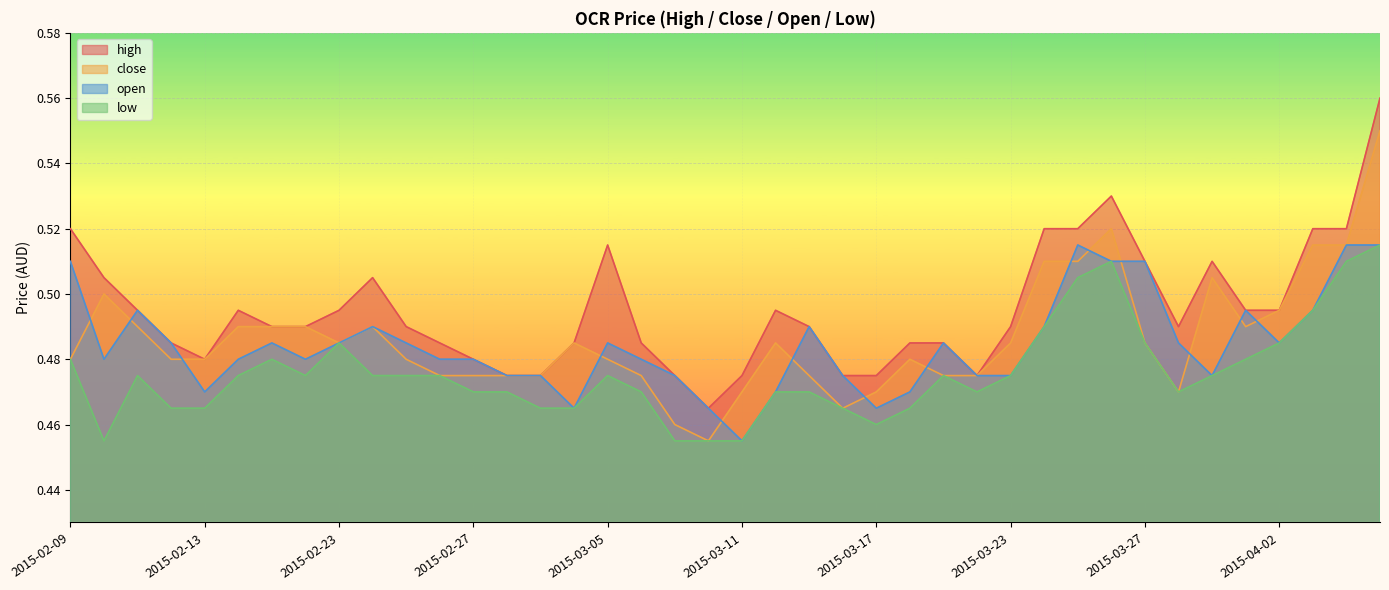

What is the label of the 20th point from the left?

2015-03-10